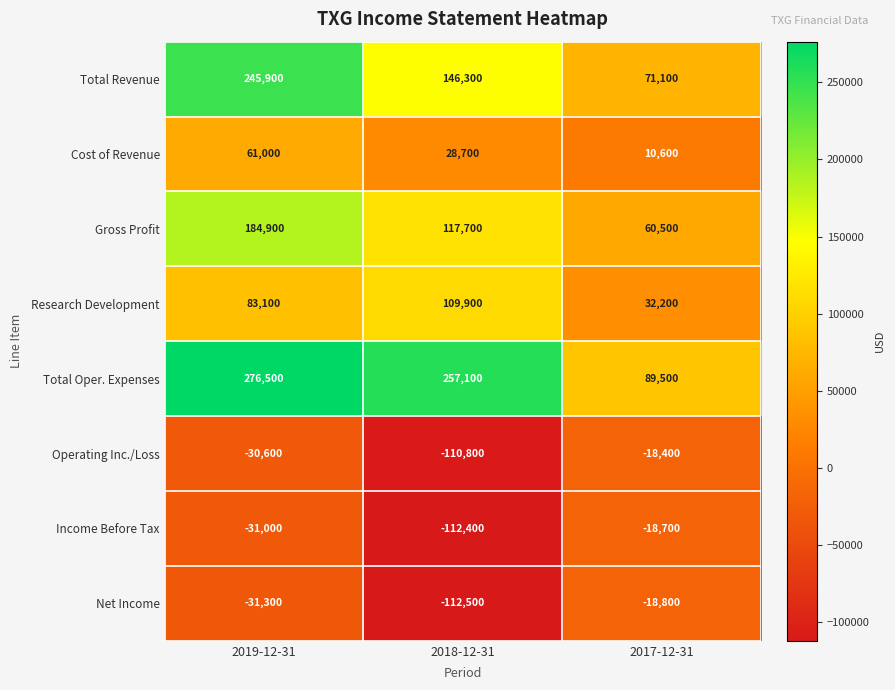

What is the total value across all series at 2019-12-31?

758500